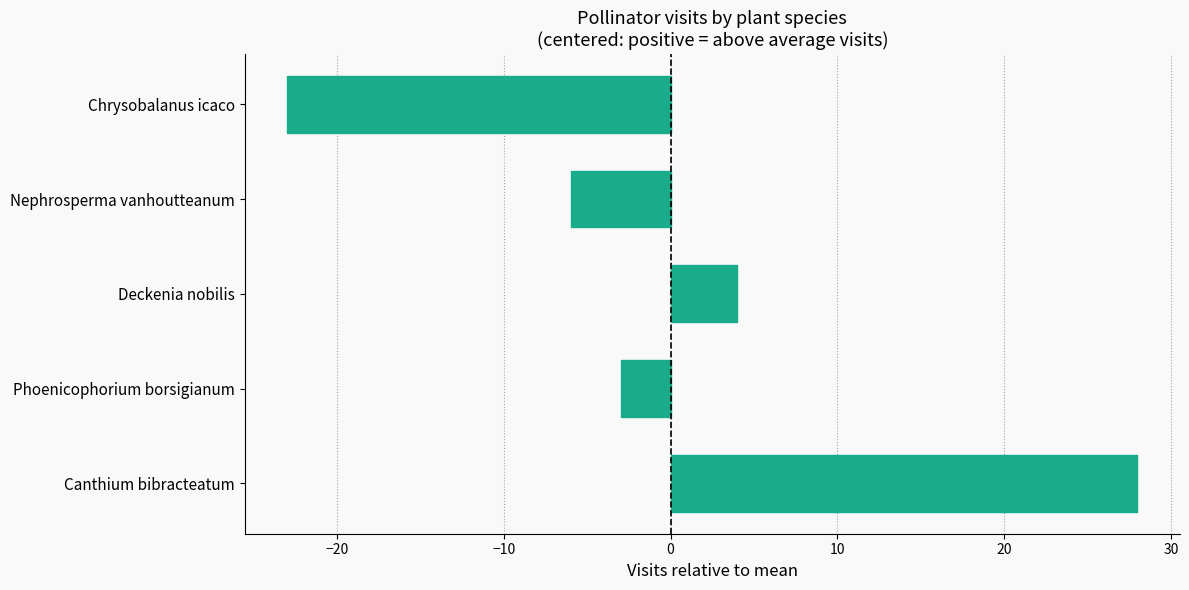

Which has a higher value, Canthium bibracteatum or Phoenicophorium borsigianum?

Canthium bibracteatum